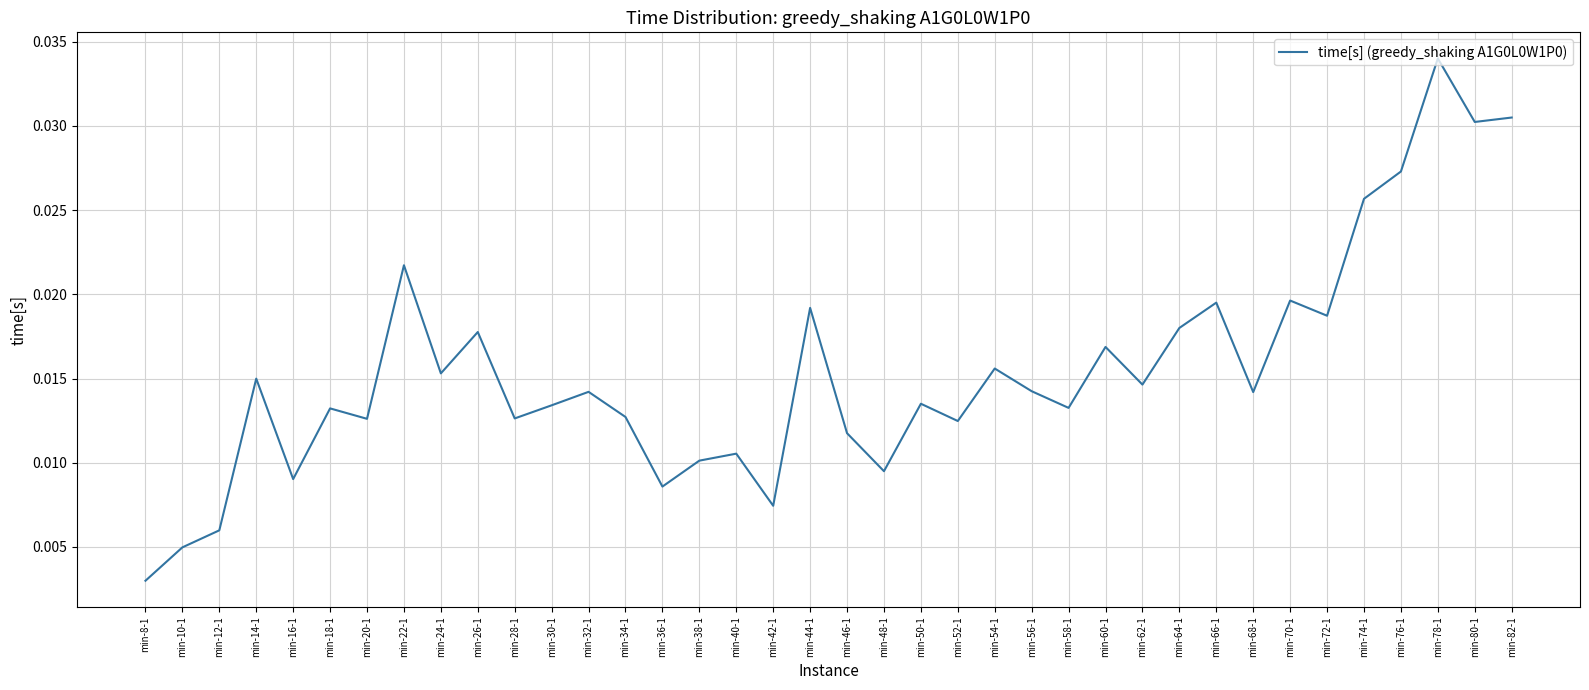

Which has a higher value, min-60-1 or min-40-1?

min-60-1